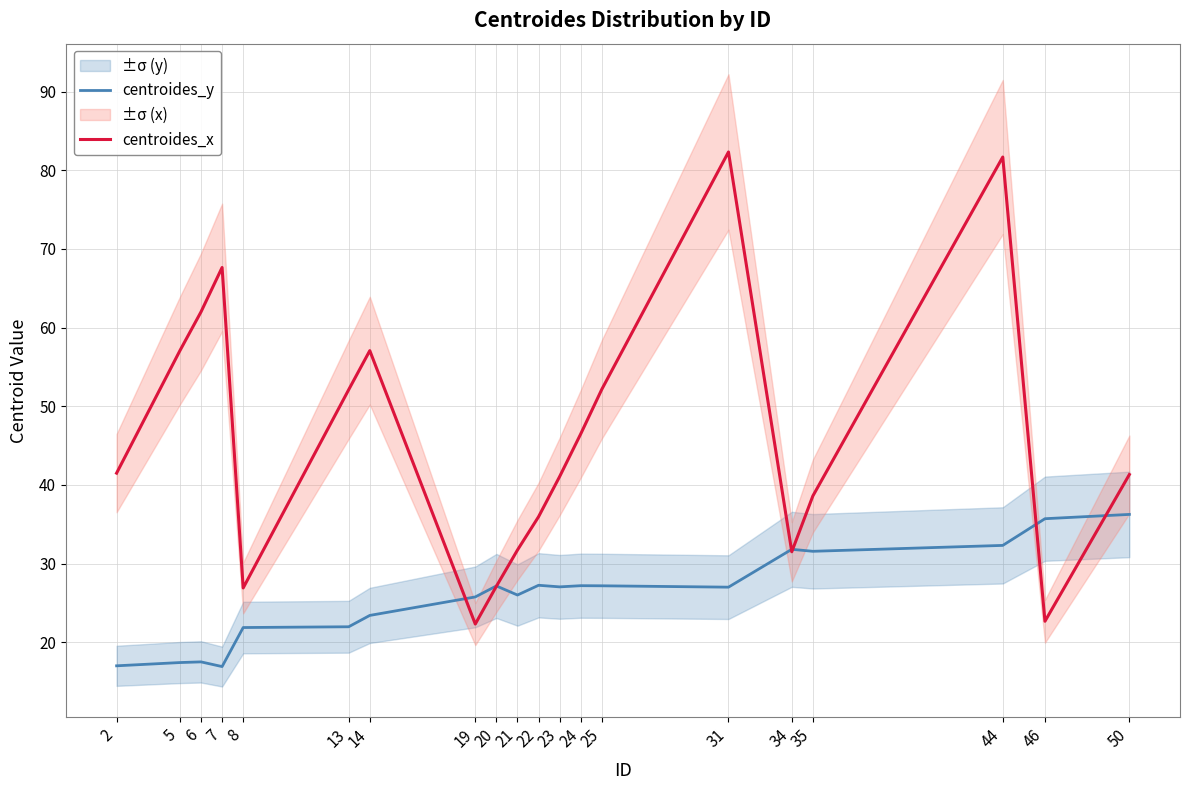

What is the sum of all centroides_y values?

518.2